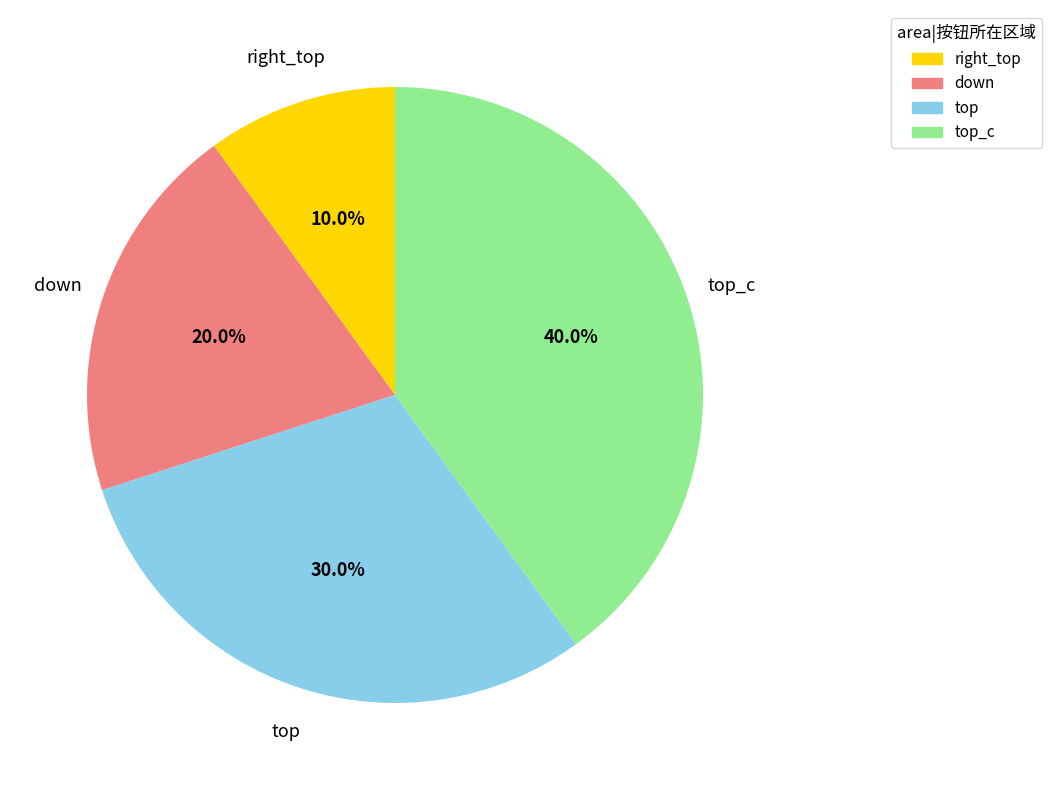

To the nearest percent, what is the average slice percentage?

25%